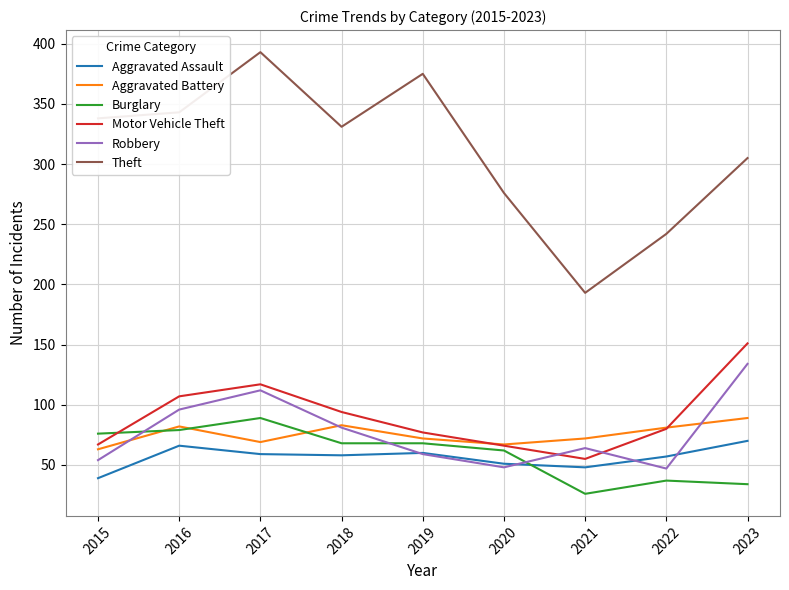

The Motor Vehicle Theft series shows 67 at 2015. True or false?

True